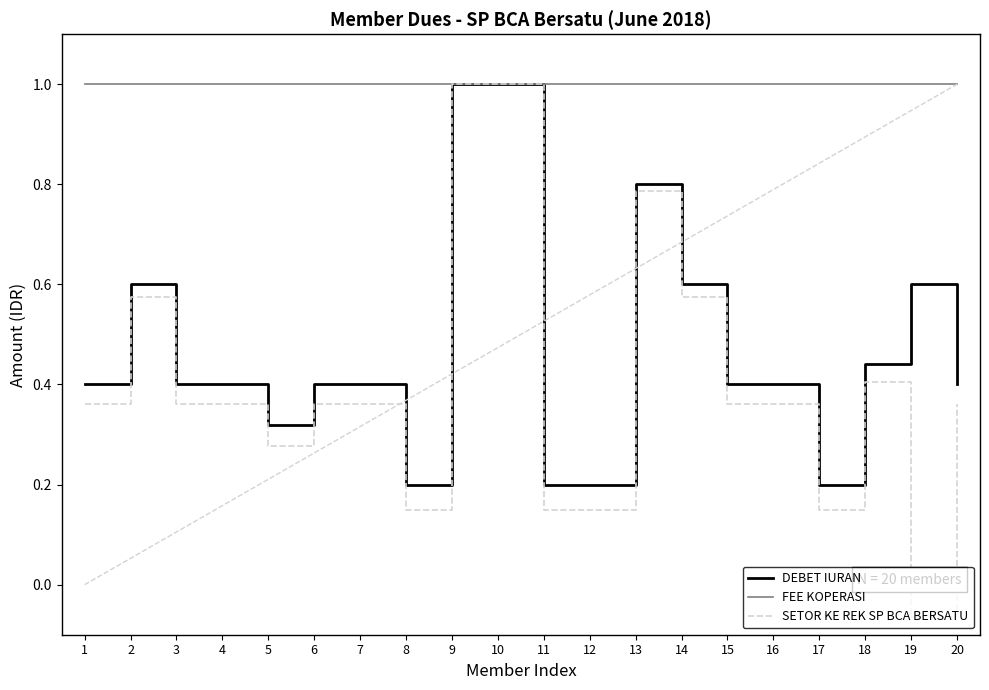

What is the highest value of the FEE KOPERASI series?

1.0